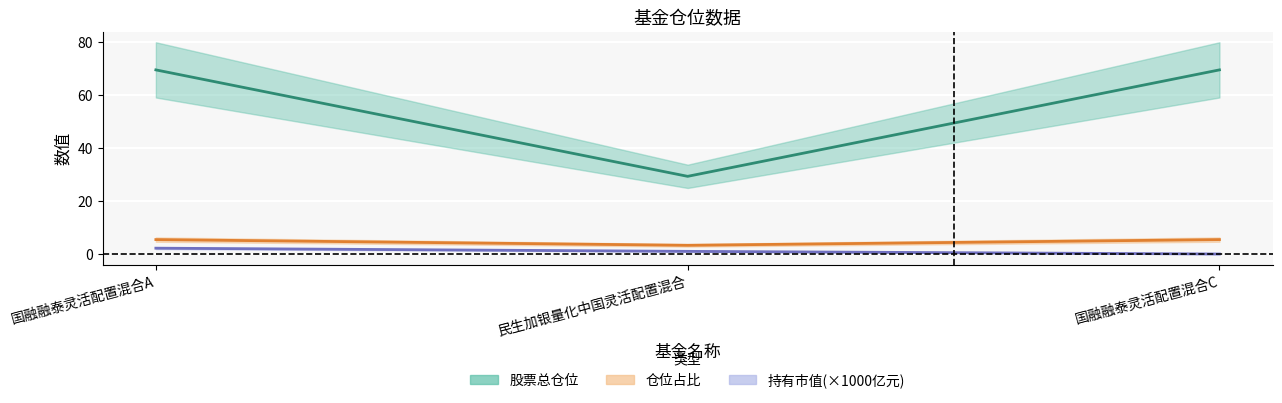

True or false: 股票总仓位 has a value of 69.5 at 国融融泰灵活配置混合A.

True